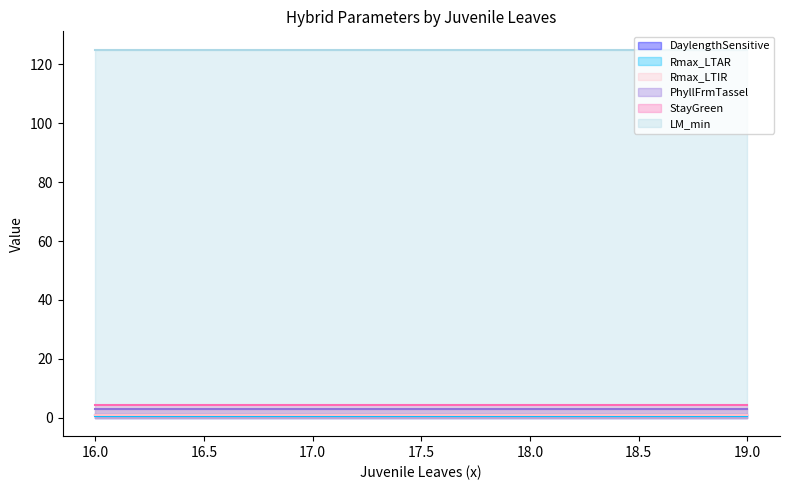

What is the label of the 3rd point from the left?

19